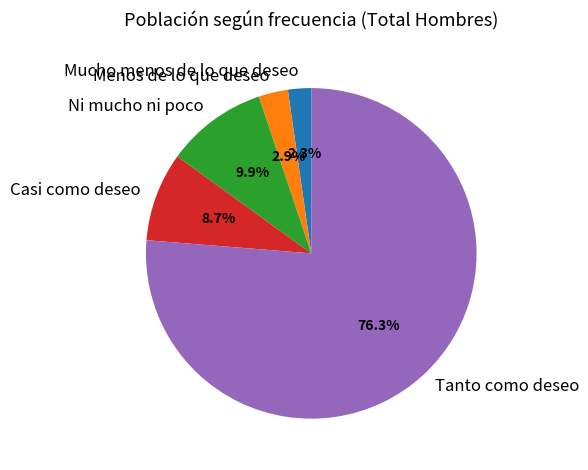

Does any single category account for the majority?

Yes